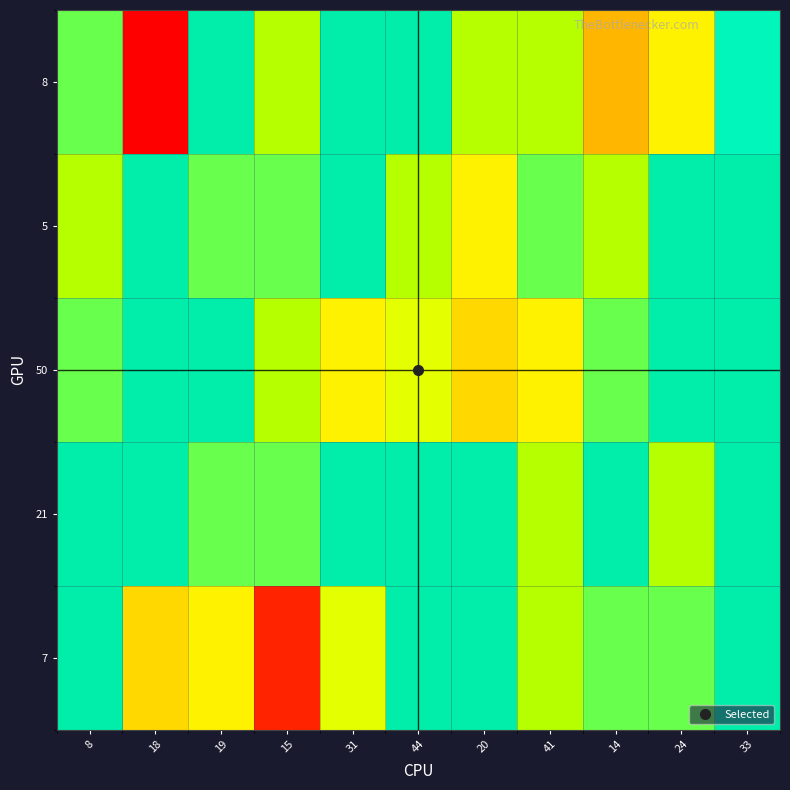

What is the spread (max minus min) of values at 19?

6